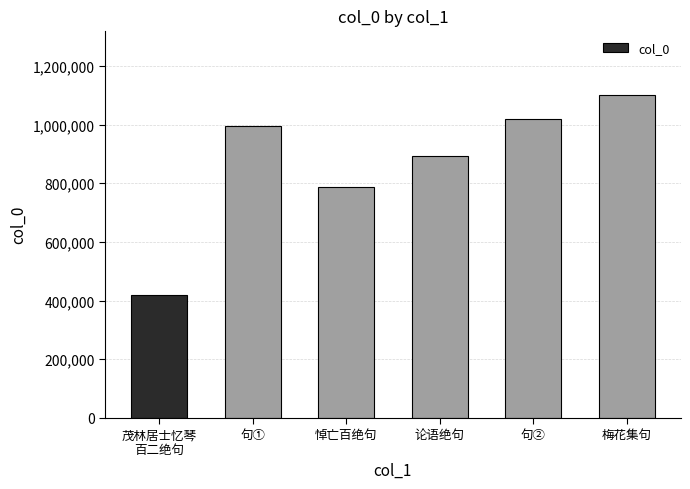

Which has a higher value, 茂林居士忆琴
百二绝句 or 梅花集句?

梅花集句